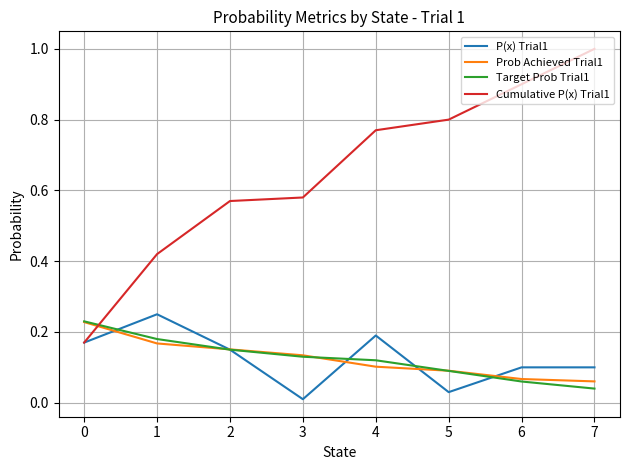

Is the value of P(x) Trial1 at 0 greater than the value of Cumulative P(x) Trial1 at 5?

No